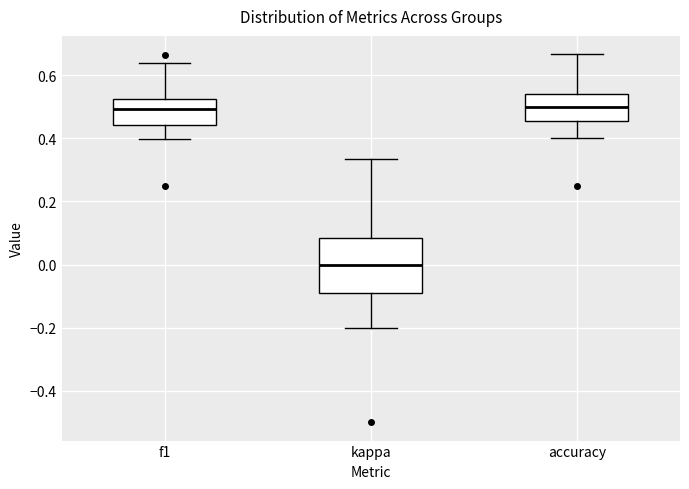

Where is the upper edge of the box for accuracy on the y-axis? The values are not printed on the chart, so give them approximately, as read against the axis.

0.54